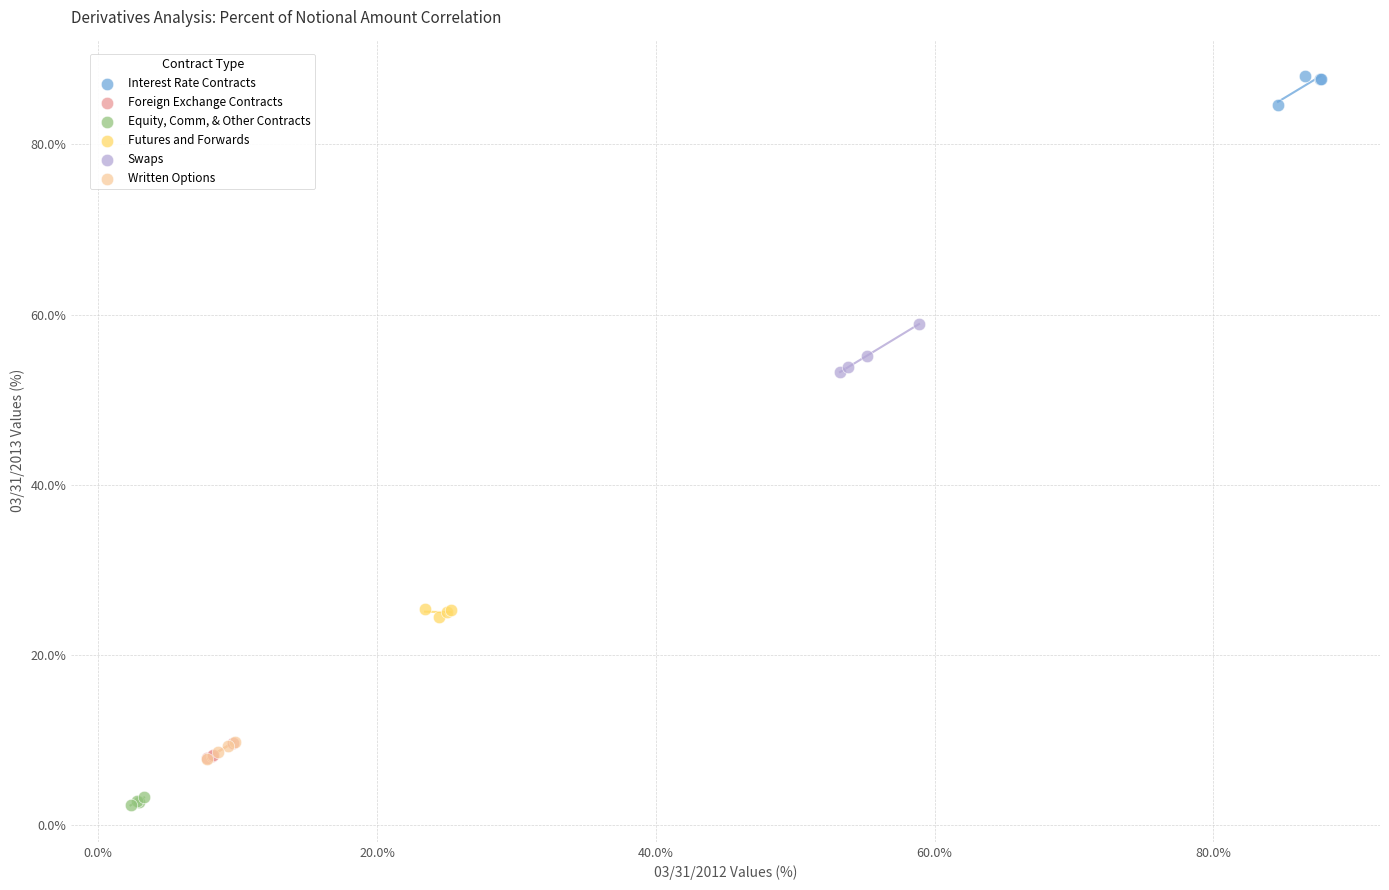

Which series has the widest spread of Y values?

Swaps